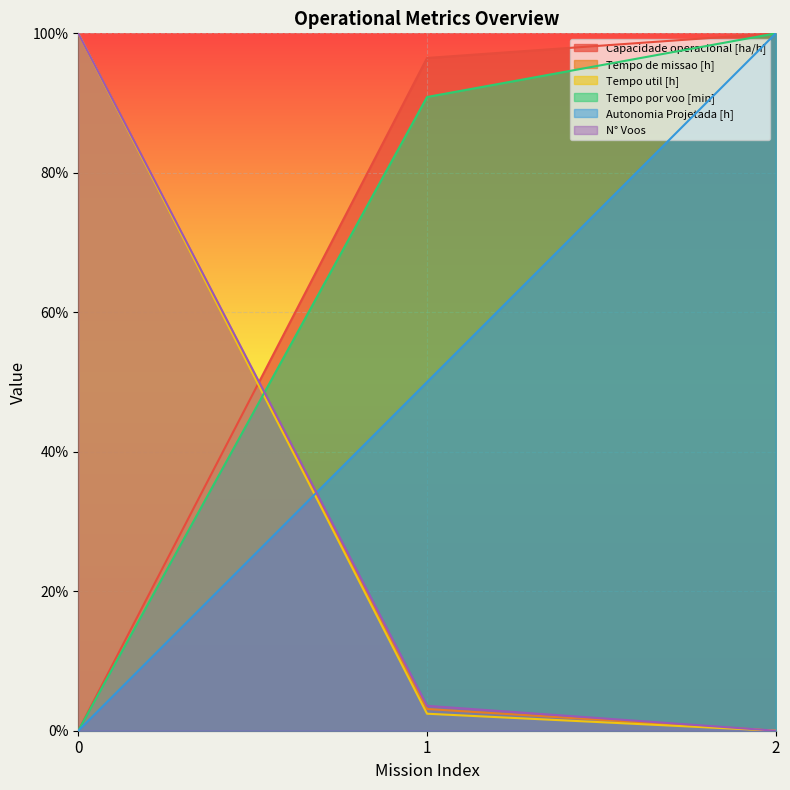

Between 0 and 2, which series saw the biggest shift?

N° Voos